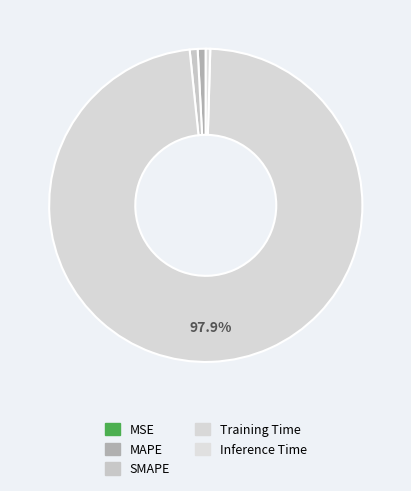

How much of the chart is everything except MAPE?

99.2%